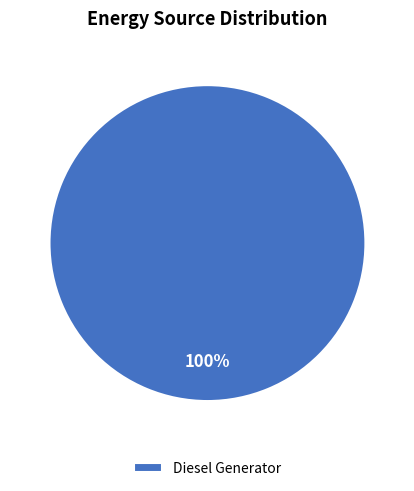

The Diesel Generator slice represents 100% of the pie. True or false?

True